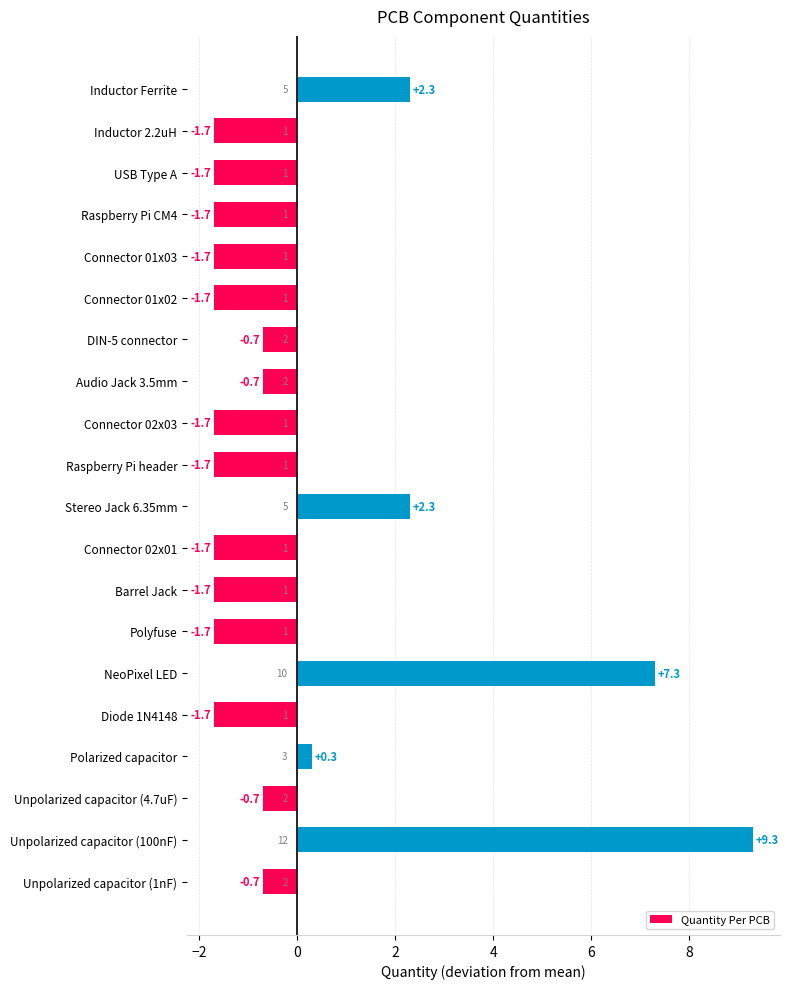

What is the difference between the values at Connector 02x03 and Unpolarized capacitor (100nF)?

11.0